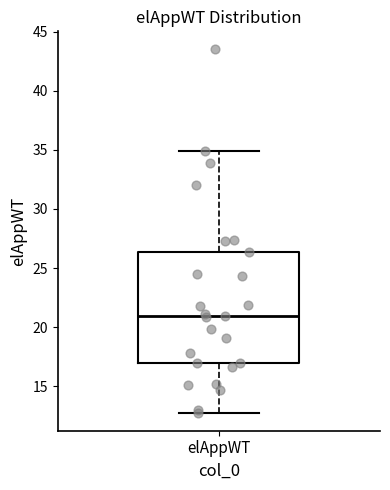

Where is the lower edge of the box for elAppWT on the y-axis? The values are not printed on the chart, so give them approximately, as read against the axis.

17.0